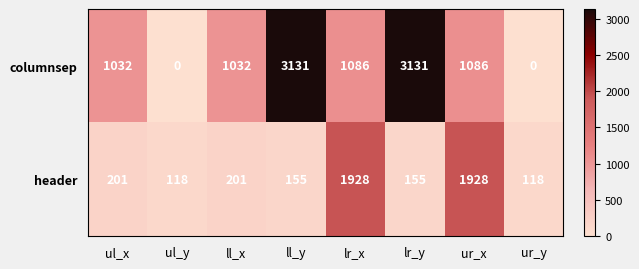

What is the sum of all header values?

4804